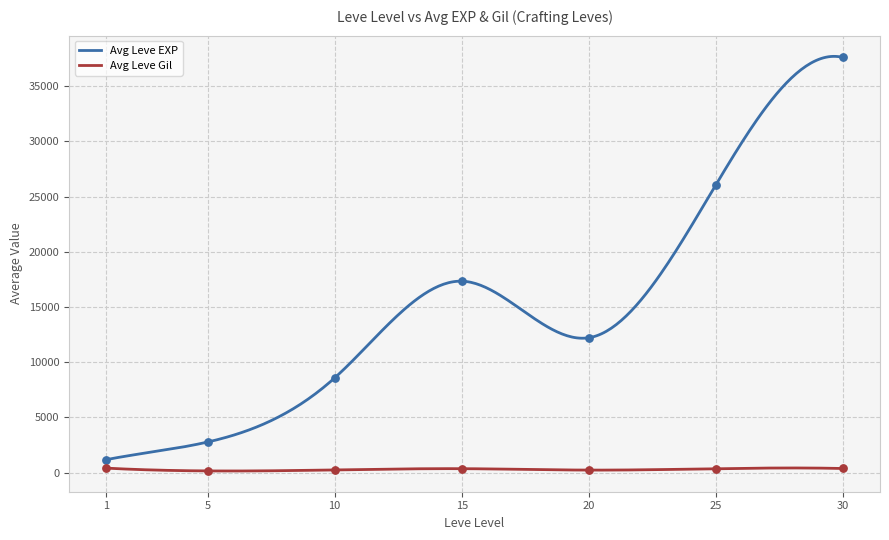

At which category is the sum across all series the highest?

30